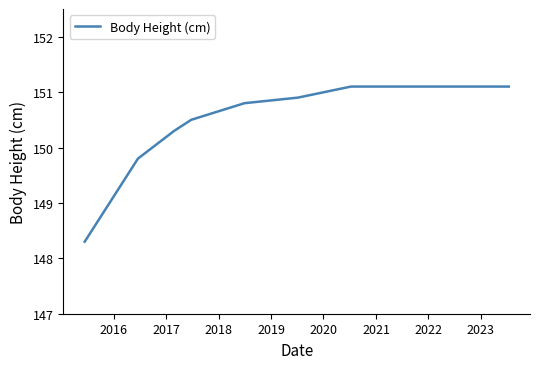

What is the sum of all values?

1202.8